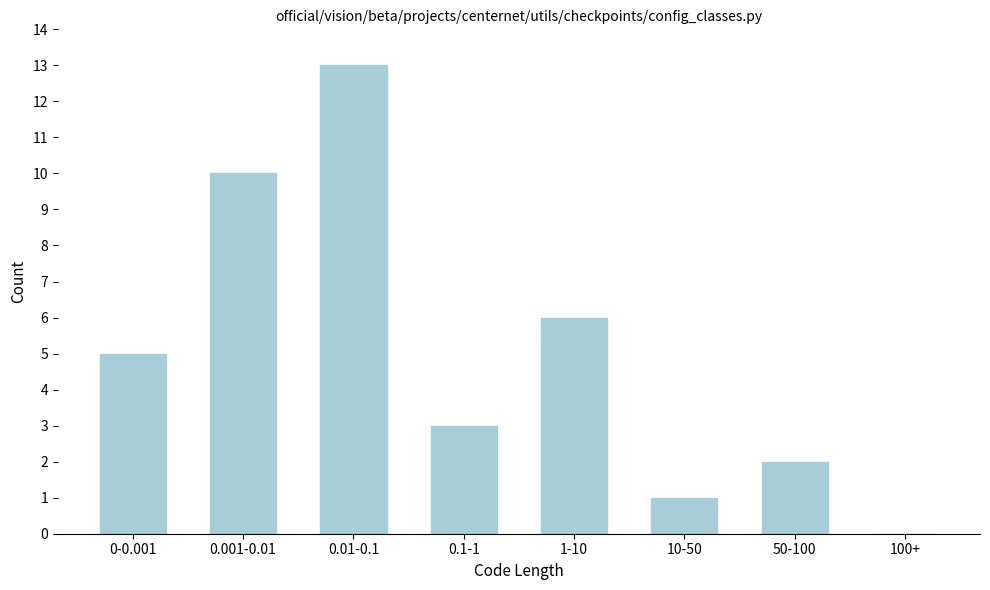

Reading left to right, transcribe all the data shown in this chart.

0-0.001=5	0.001-0.01=10	0.01-0.1=13	0.1-1=3	1-10=6	10-50=1	50-100=2	100+=0